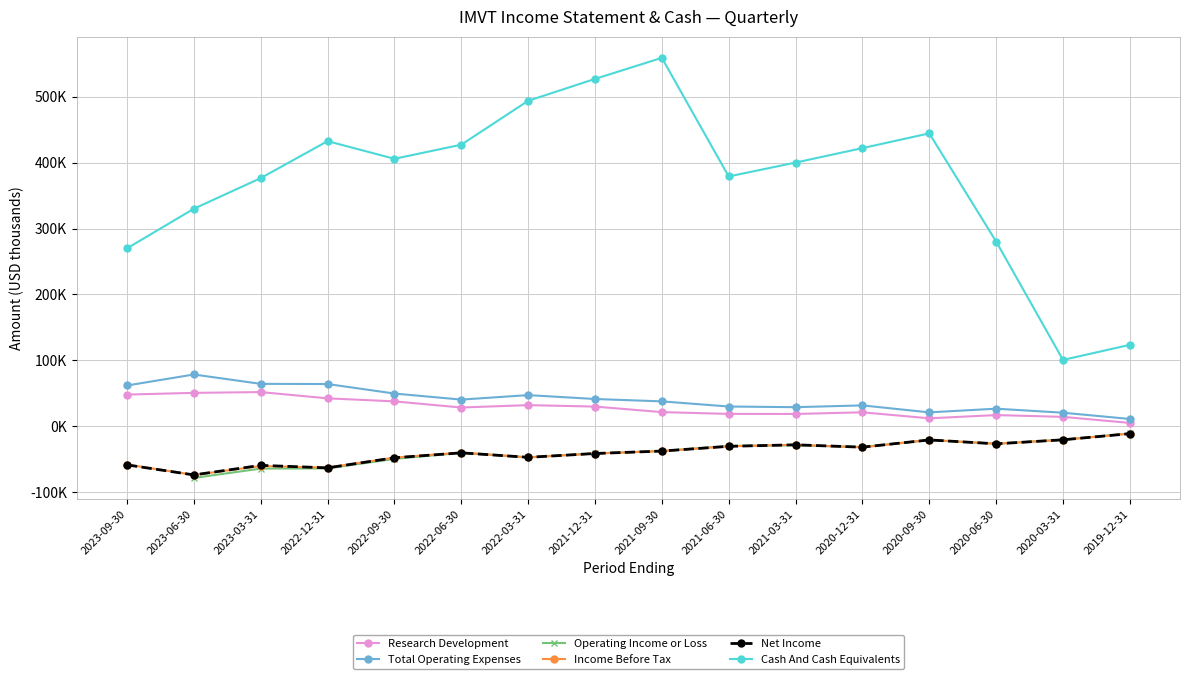

At how many categories does at least one series exceed 494497?

2